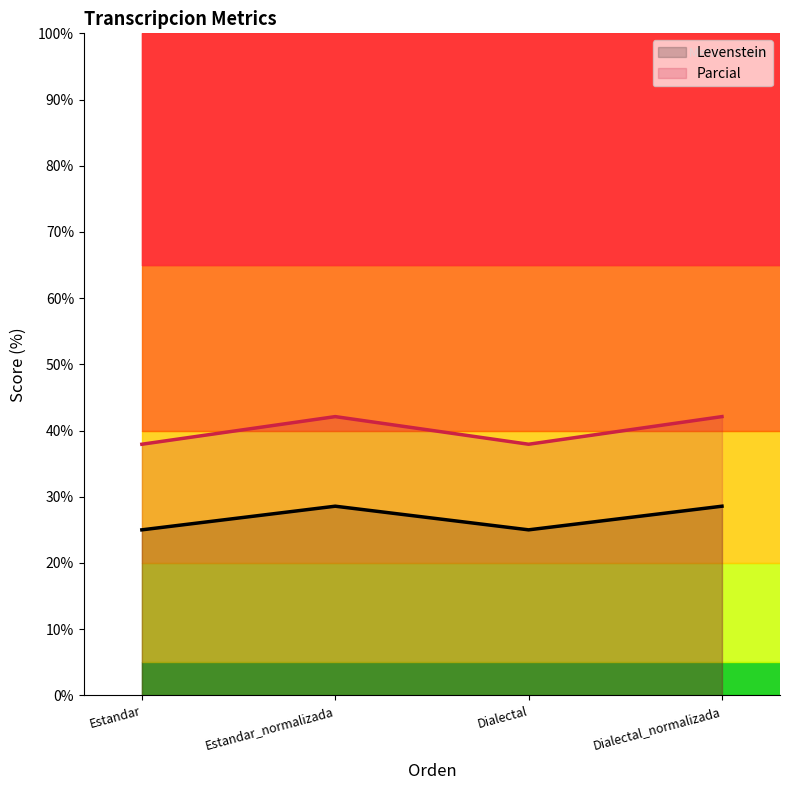

Which series has the largest range (max minus min)?

Parcial